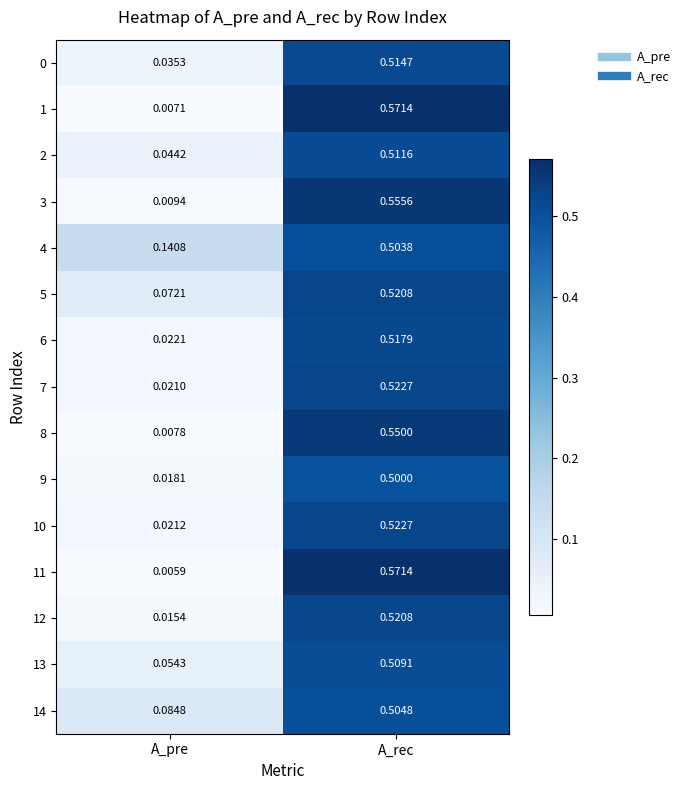

At which category does the chart reach its minimum across all series?

A_pre